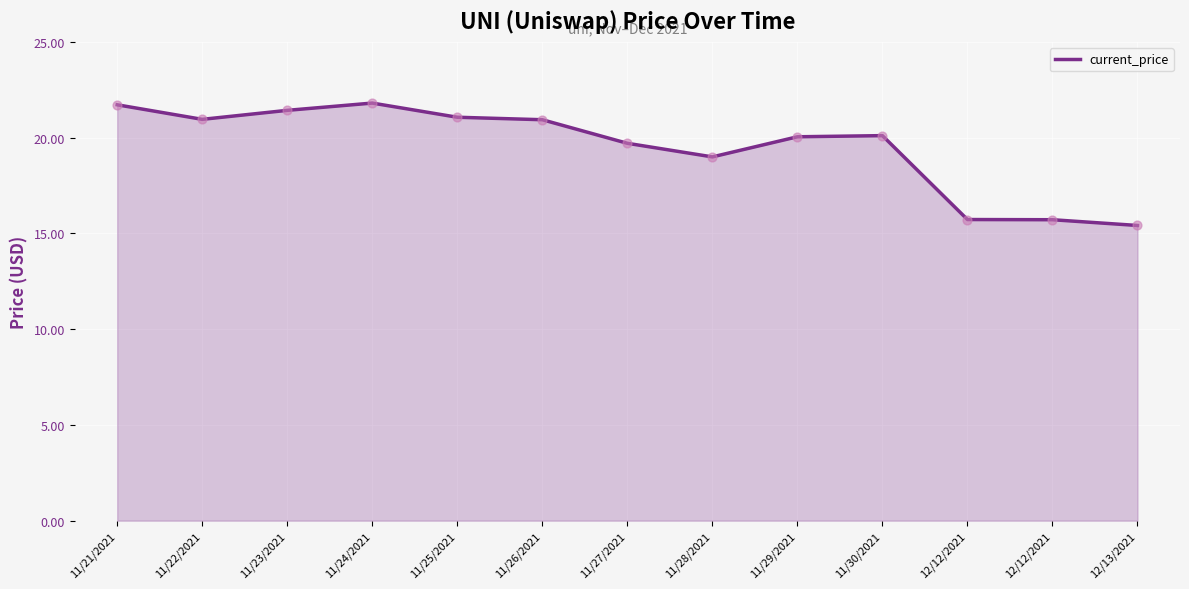

Which has a higher value, 11/24/2021 or 12/13/2021?

11/24/2021